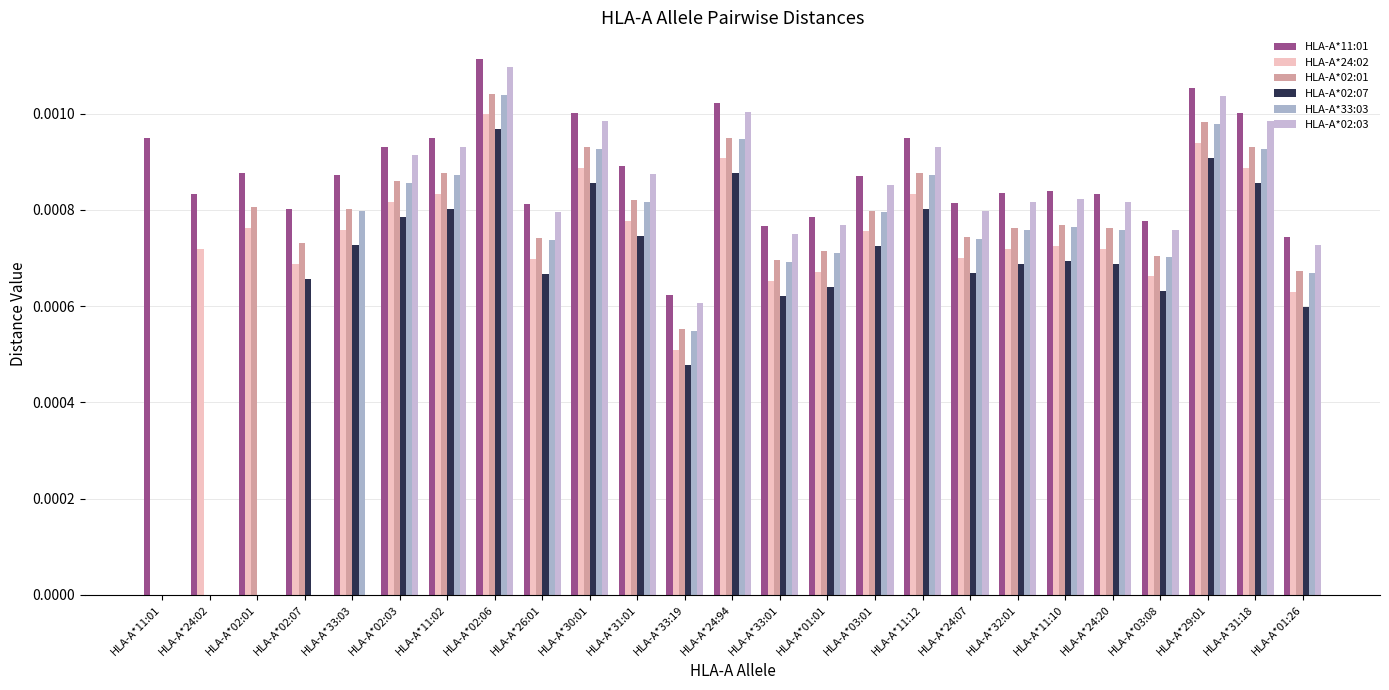

How many groups of bars are there?

25